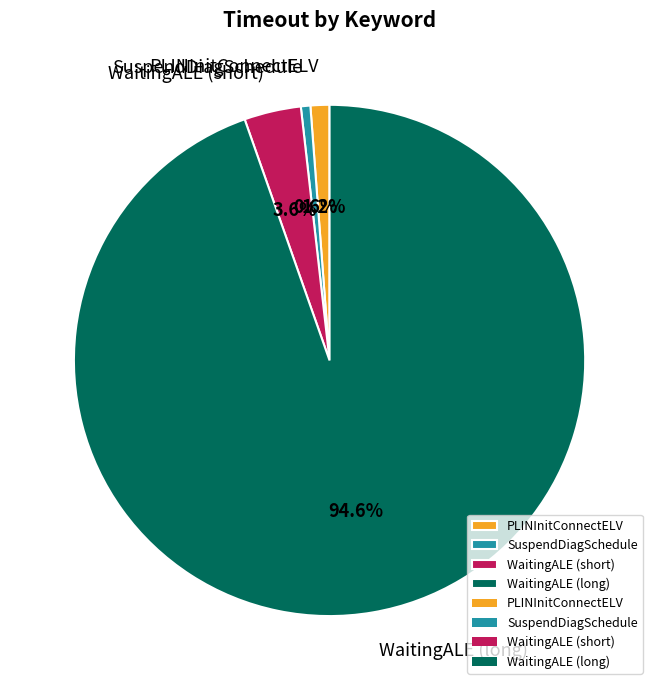

How much of the chart is everything except WaitingALE (long)?

5.4%